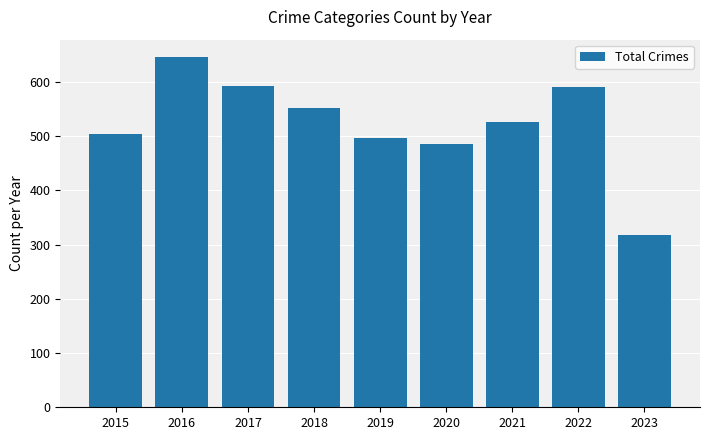

What is the value of the 3rd bar from the left?

593